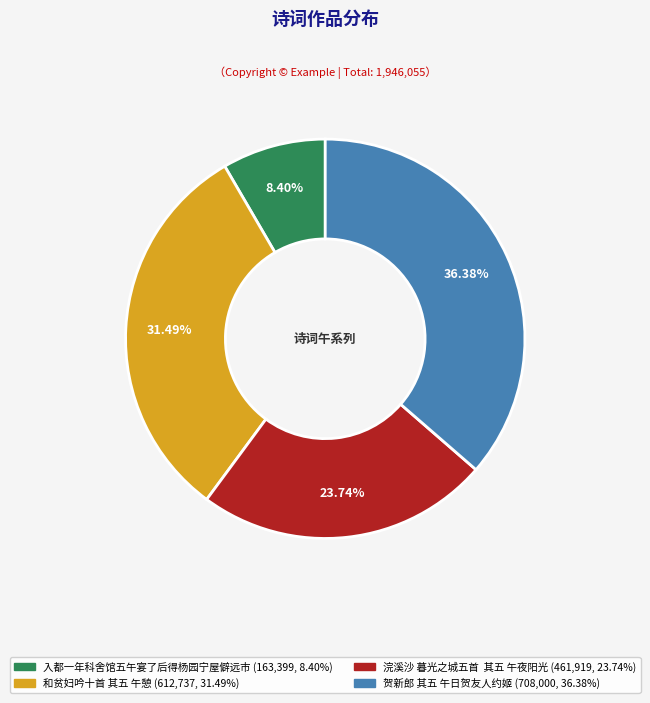

Is it true that 入都一年科舍馆五午宴了后得杨园宁屋僻远市 is 14% of the pie?

False